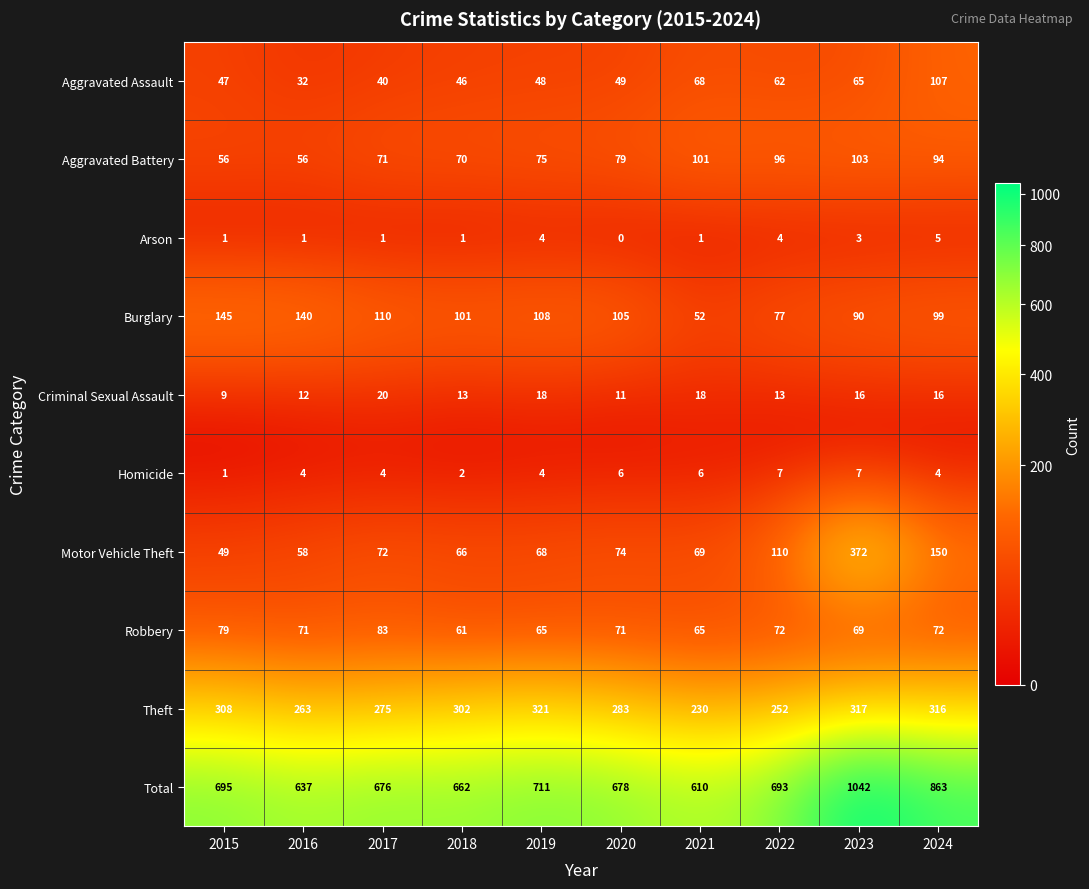

What is the sum of the Homicide values at 2015 and 2021?

7